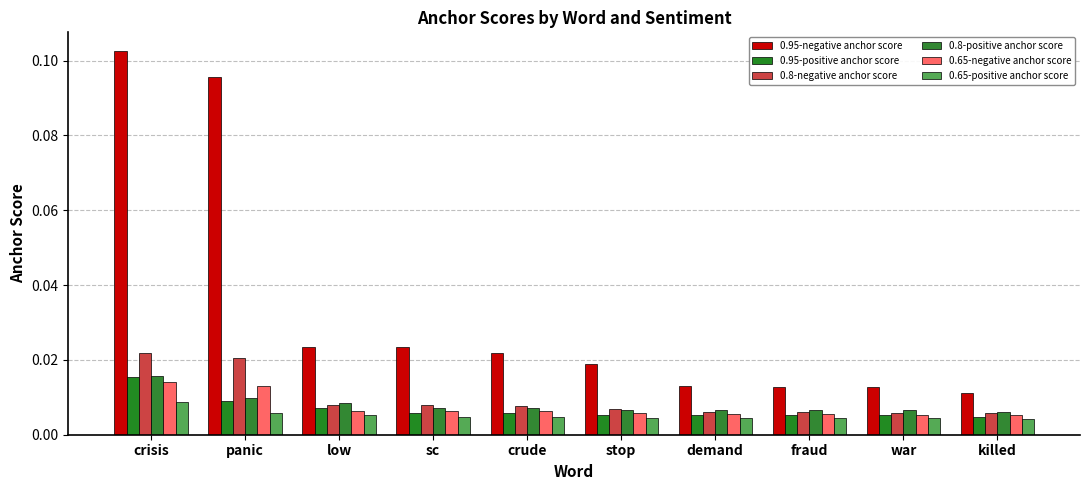

How many bars are there in each group?

6